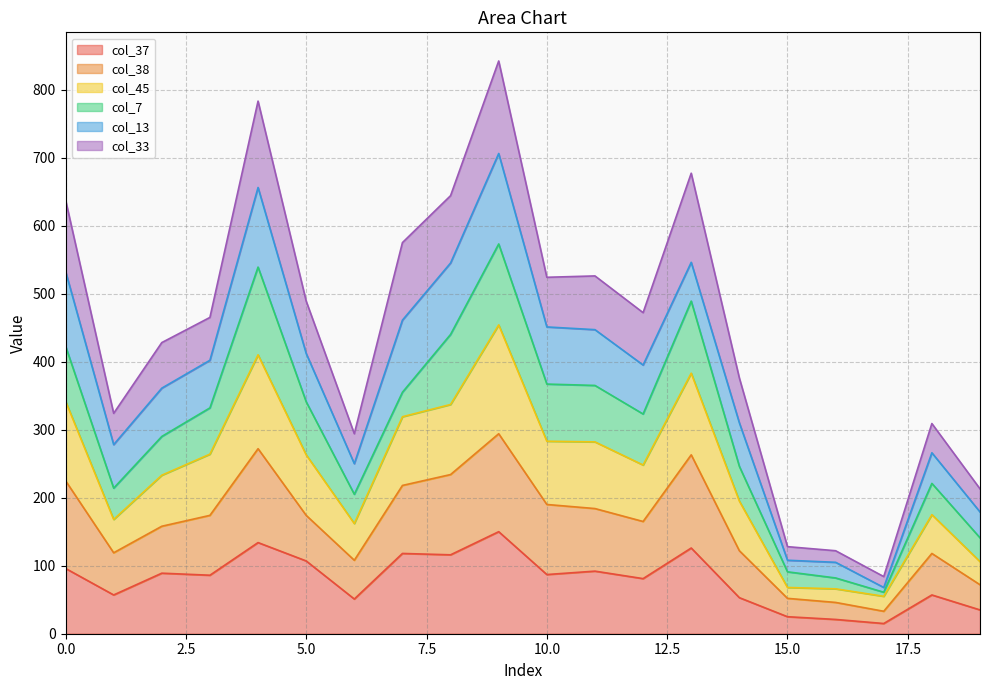

Where is the first local maximum for col_37?

2